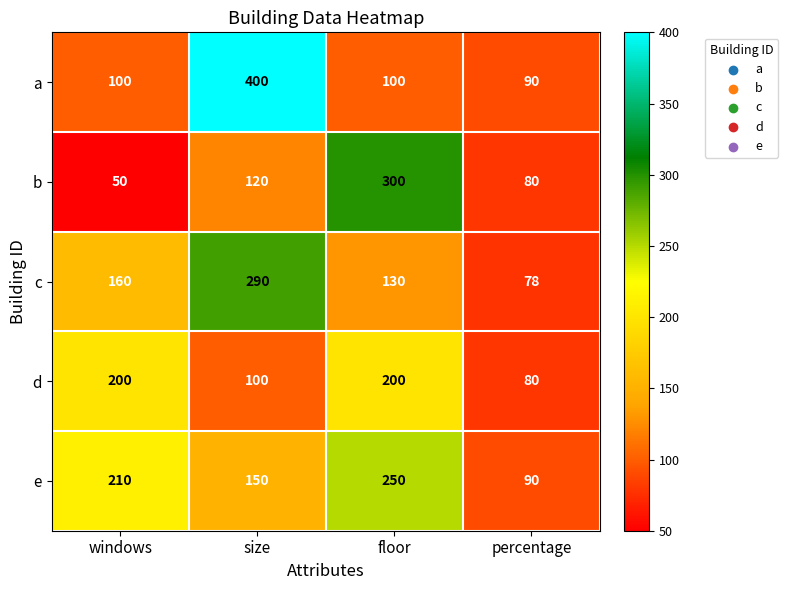

Where is b nearest to the value 175?

size